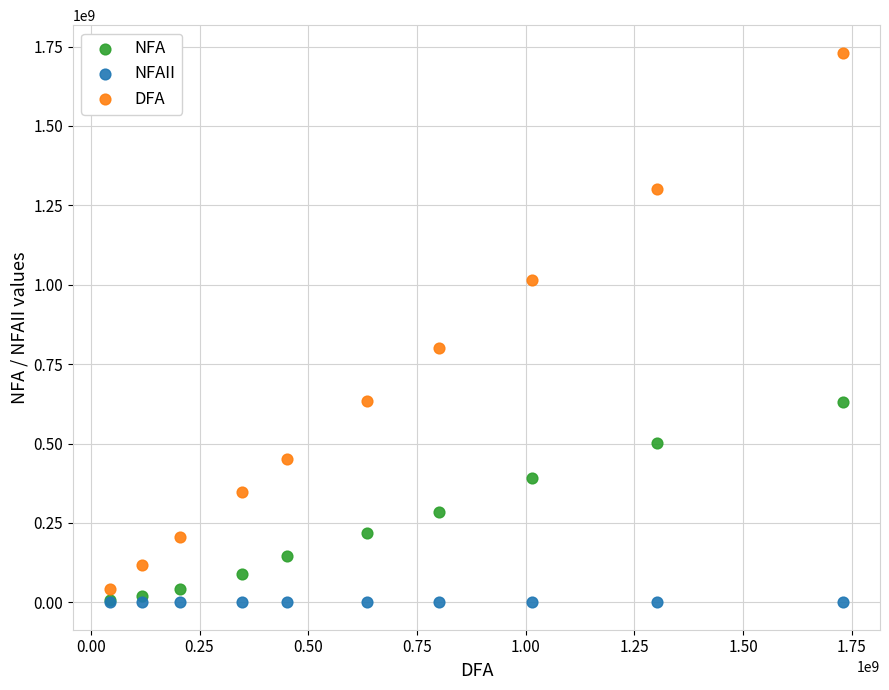

What are all the series names shown in the legend?

NFA, NFAII, DFA